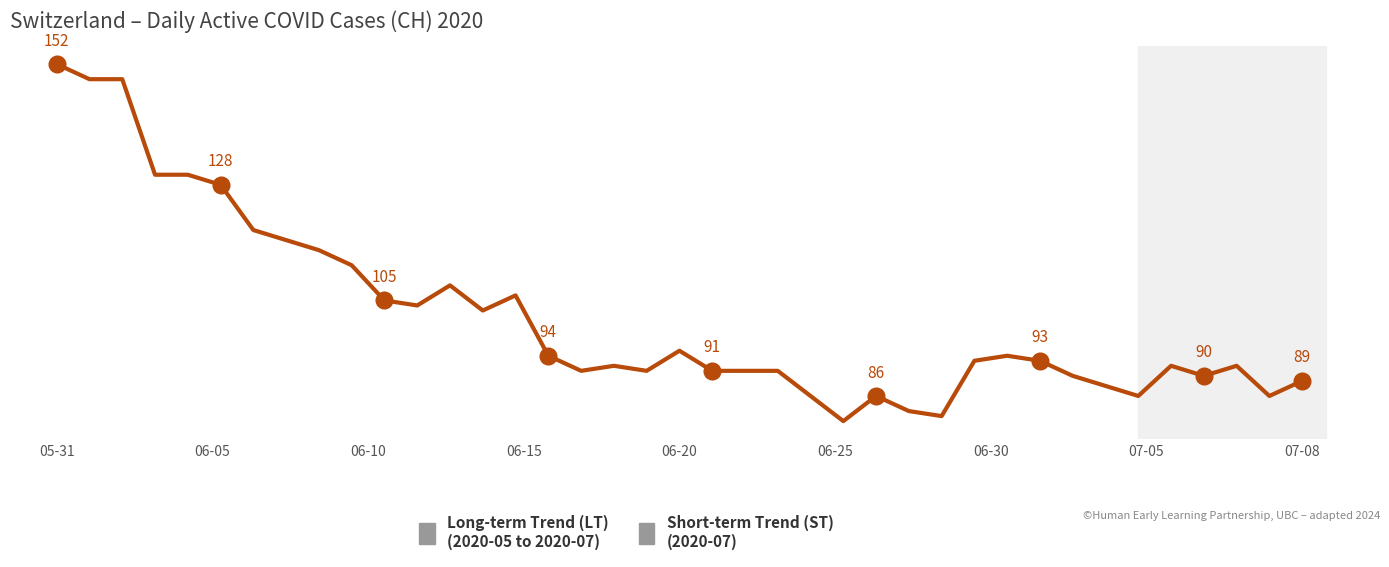

Is this an area chart (filled region under the line)?

No